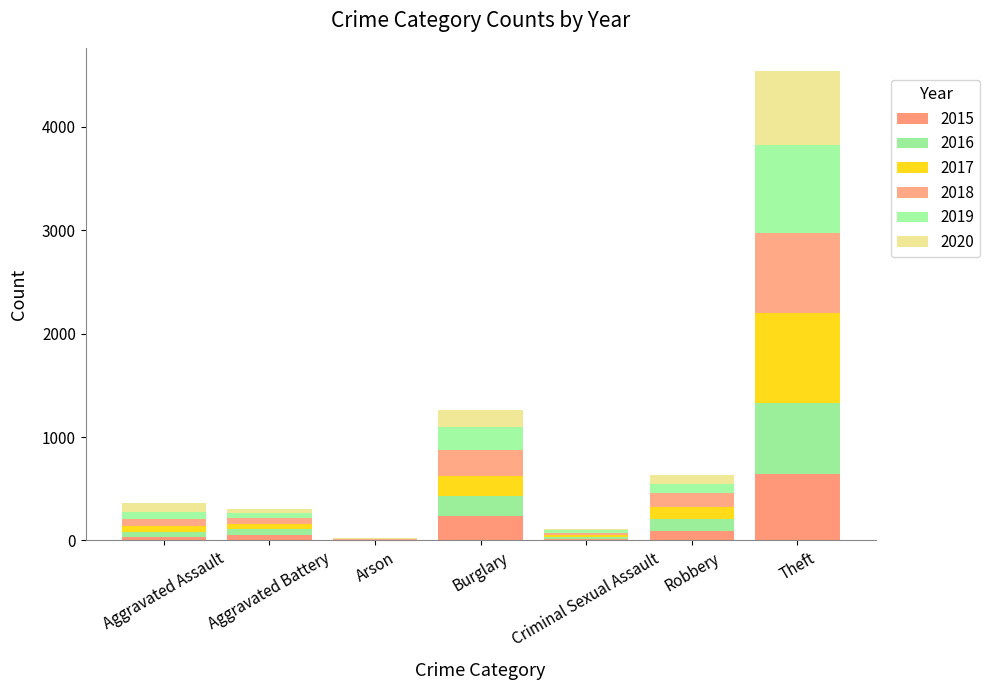

How many distinct data groups are displayed?

6